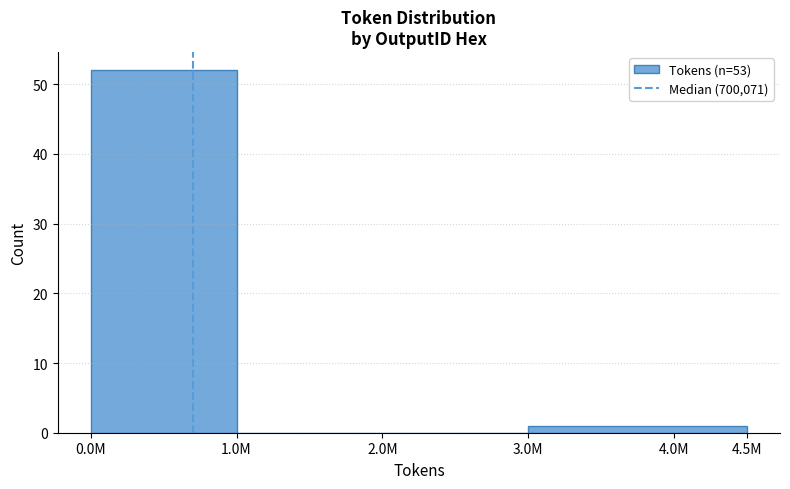

Reading right to left, what are all the values shown in this chart?

4.0M=1	2.0M=0	1.0M=0	0.0M=52